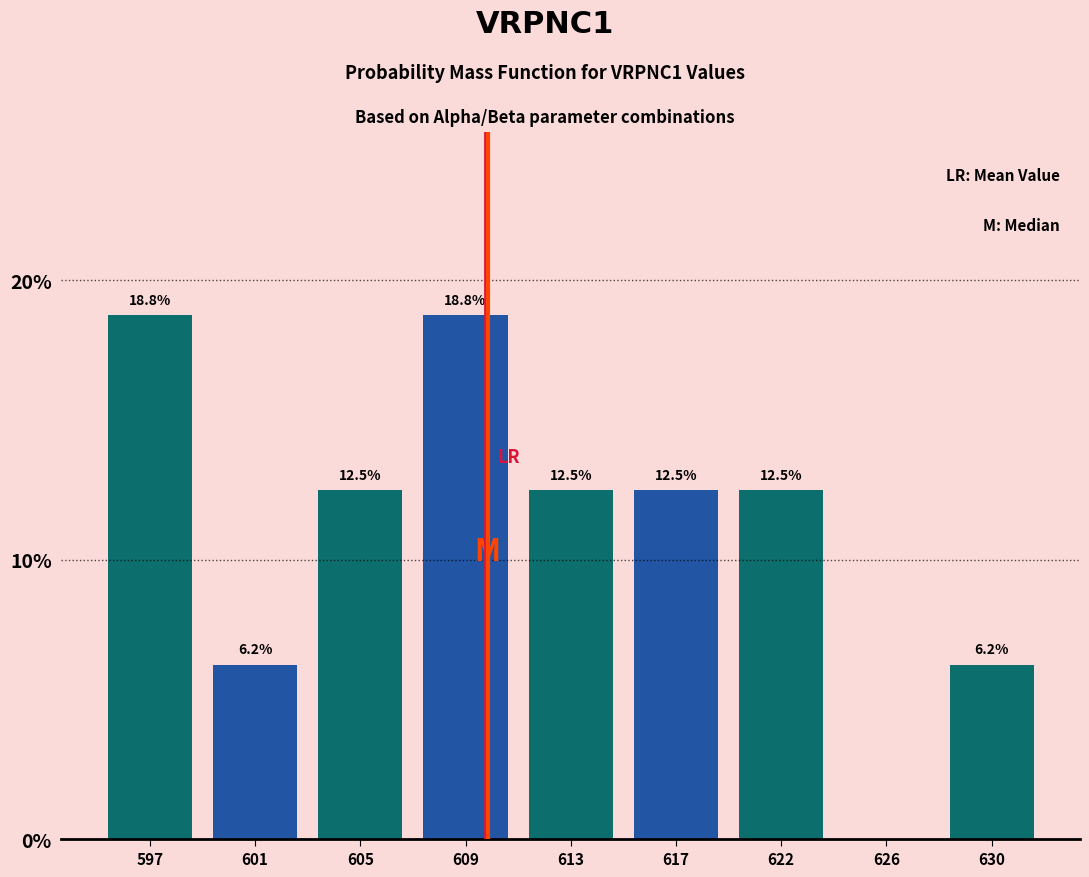

Between 613 and 630, which is larger?

613